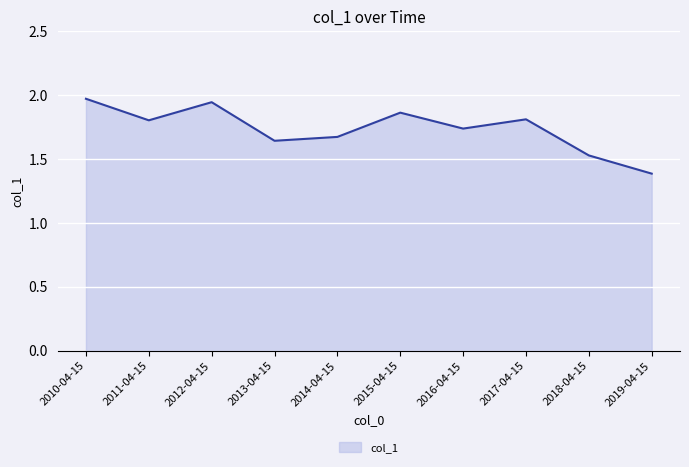

Between 2010-04-15 and 2014-04-15, which is larger?

2010-04-15